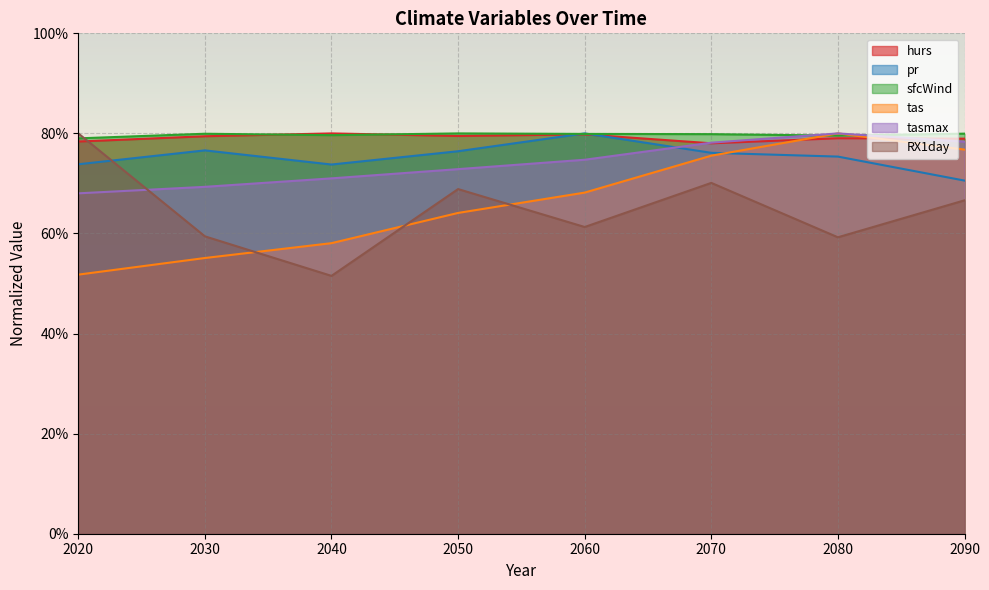

Reading left to right, extract all data points from this chart.

hurs: 78.4	79.4	80.0	79.5	79.8	78.0	79.0	78.9
pr: 73.8	76.6	73.8	76.4	80.0	76.1	75.4	70.6
sfcWind: 79.0	79.9	79.7	80.0	79.9	79.9	79.6	80.0
tas: 51.8	55.1	58.1	64.1	68.2	75.6	80.0	76.8
tasmax: 68.0	69.3	71.0	72.9	74.7	78.1	80.0	78.4
RX1day: 80.0	59.4	51.5	68.9	61.3	70.1	59.2	66.6